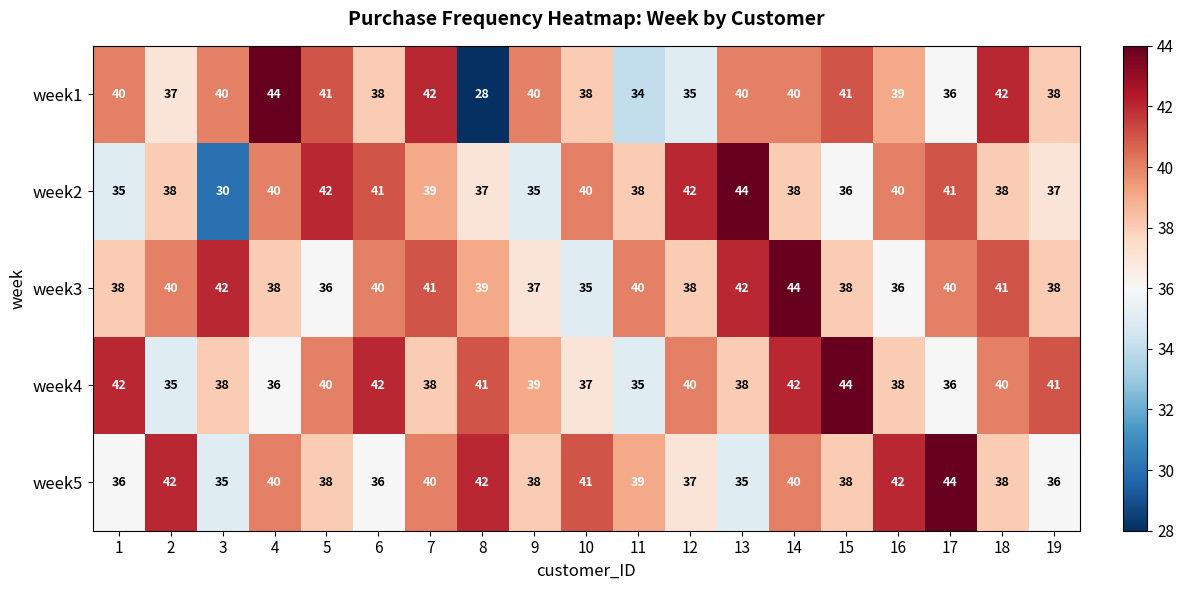

What is the approximate value of week4 at 3?

38